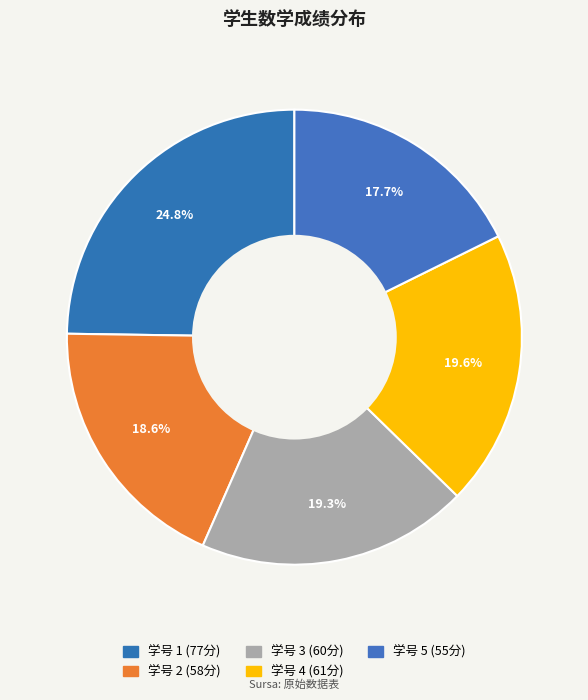

What percentage is the 4 slice, to the nearest percent?

20%